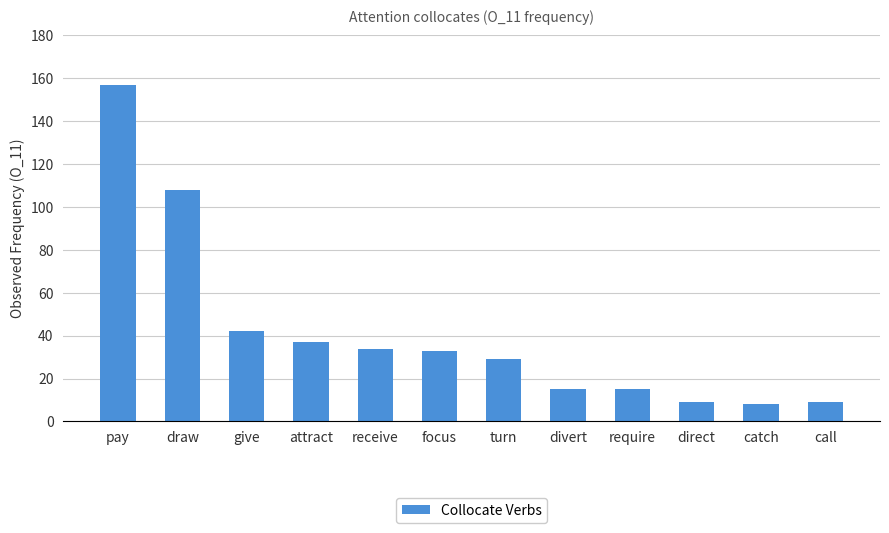

The value at attract is 37. True or false?

True